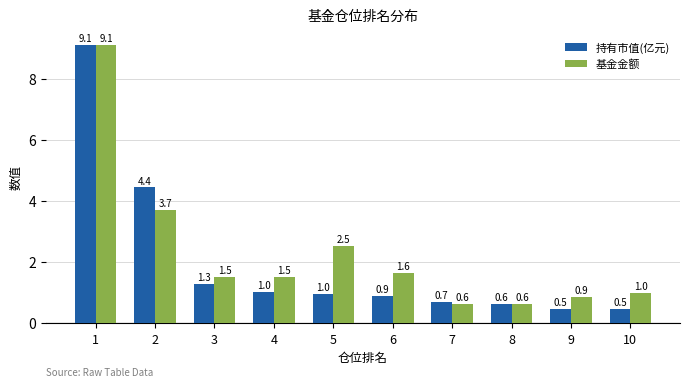

What is the difference between the maximum and minimum values in the 基金金额 series?

8.5